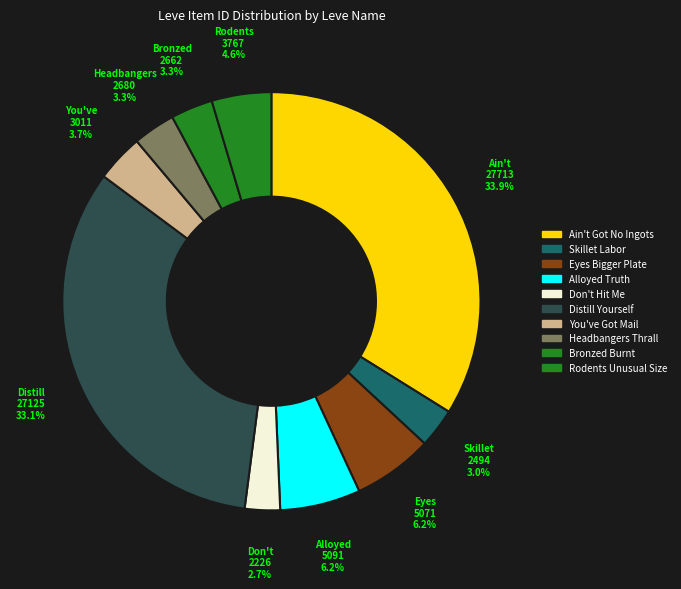

Is there a majority slice in this chart?

No